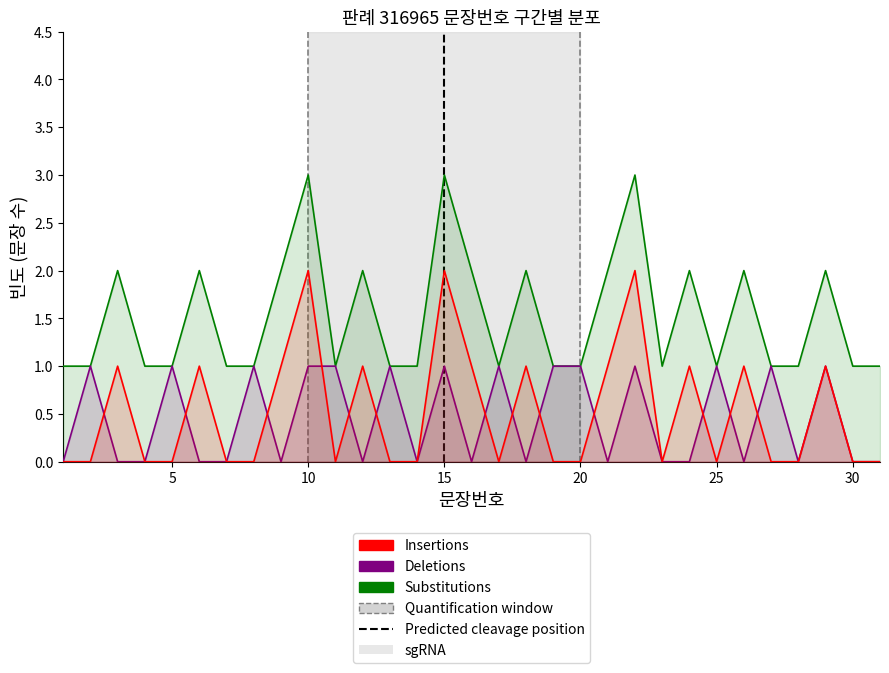

Reading left to right, what are all the values shown in this chart?

Substitutions: 1	1	2	1	1	2	1	1	2	3	1	2	1	1	3	2	1	2	1	1	2	3	1	2	1	2	1	1	2	1	1
Deletions: 0	1	0	0	1	0	0	1	0	1	1	0	1	0	1	0	1	0	1	1	0	1	0	0	1	0	1	0	1	0	0
Insertions: 0	0	1	0	0	1	0	0	1	2	0	1	0	0	2	1	0	1	0	0	1	2	0	1	0	1	0	0	1	0	0